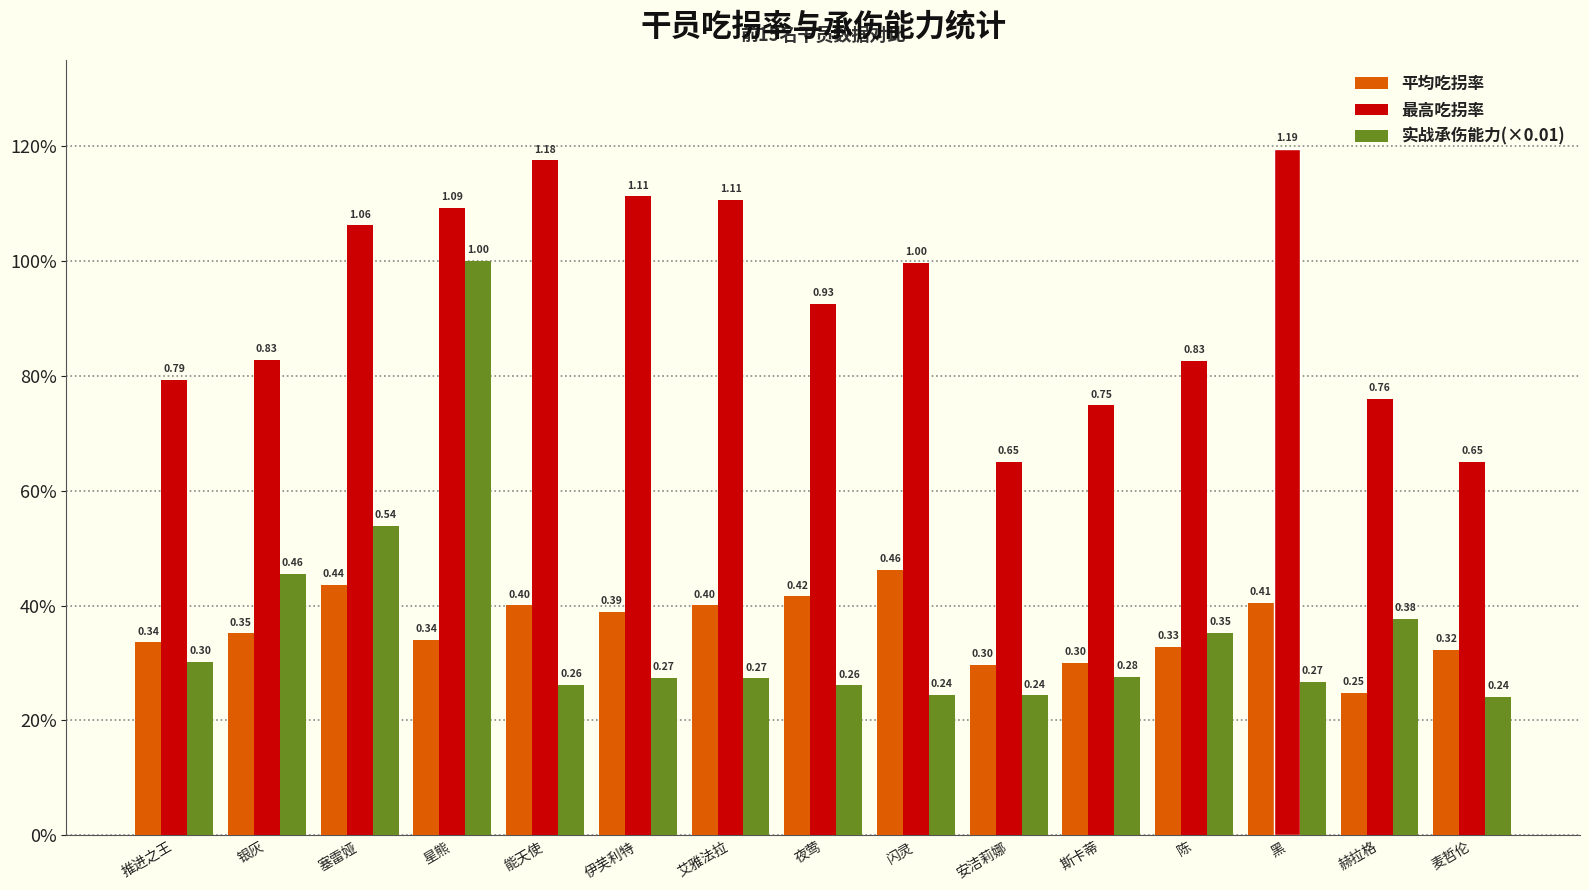

Does the chart contain stacked bars?

No